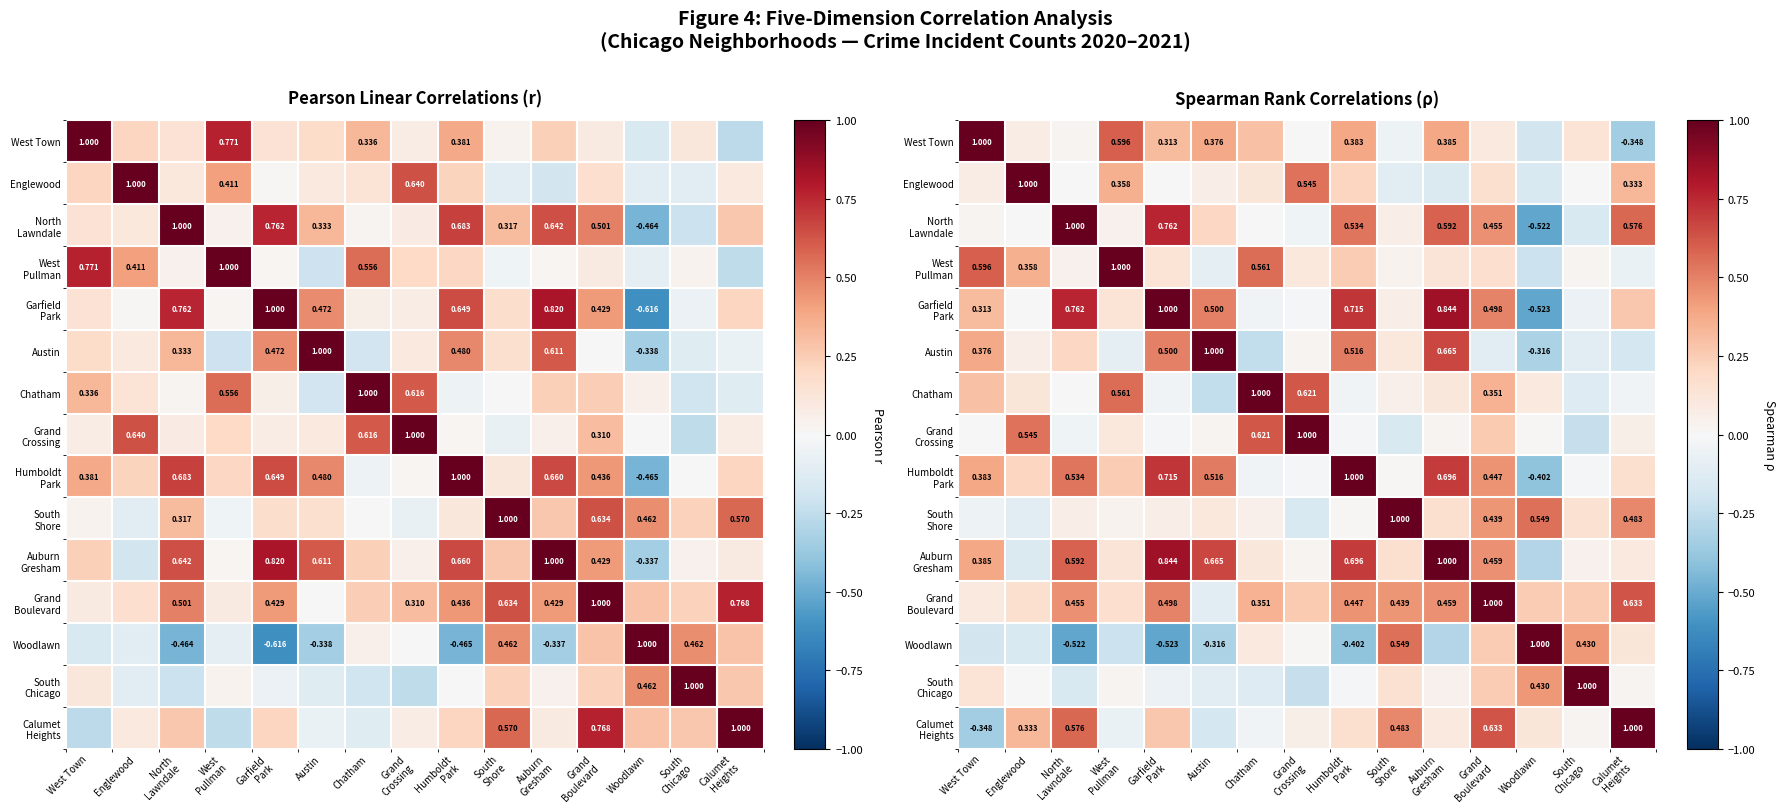

How many values in South Shore are above zero?

12